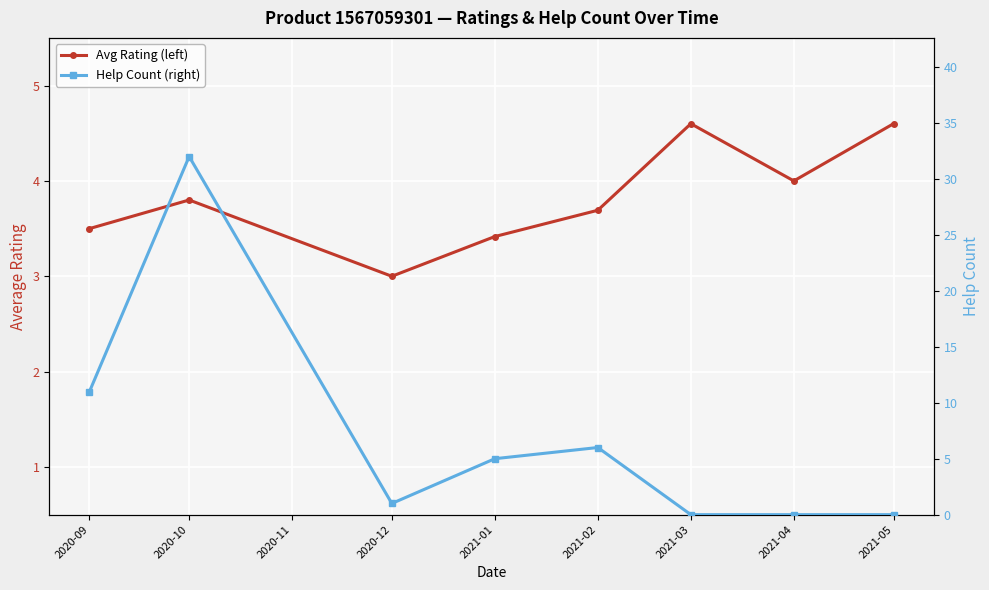

True or false: Avg Rating (left) has a value of 5.1 at 2020-12.

False